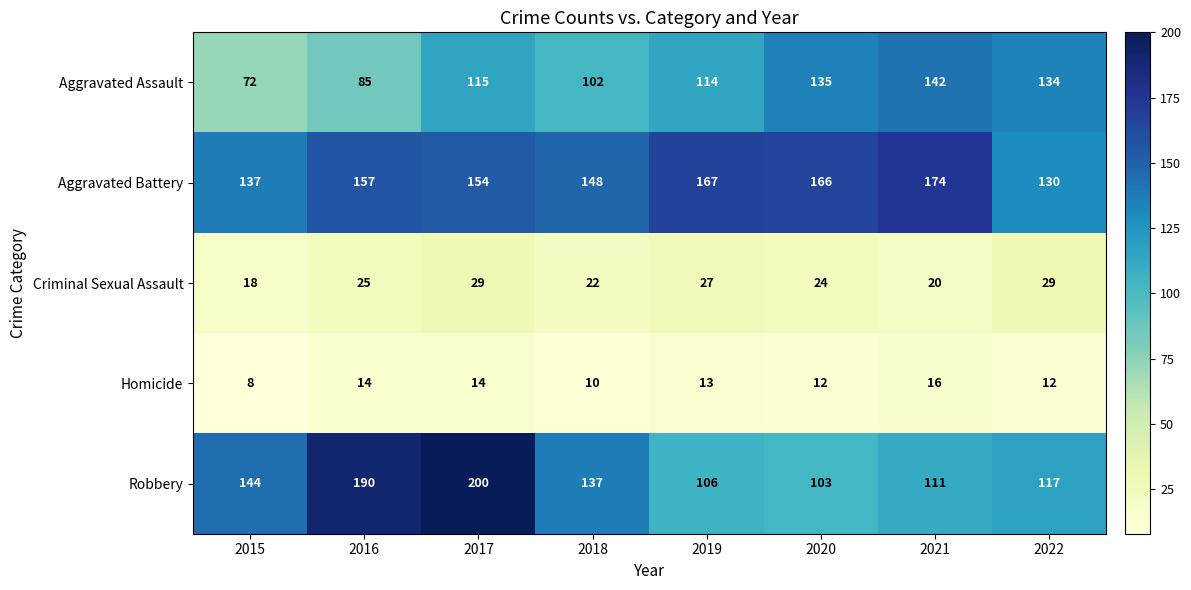

The value of Criminal Sexual Assault at 2022 is 44. True or false?

False